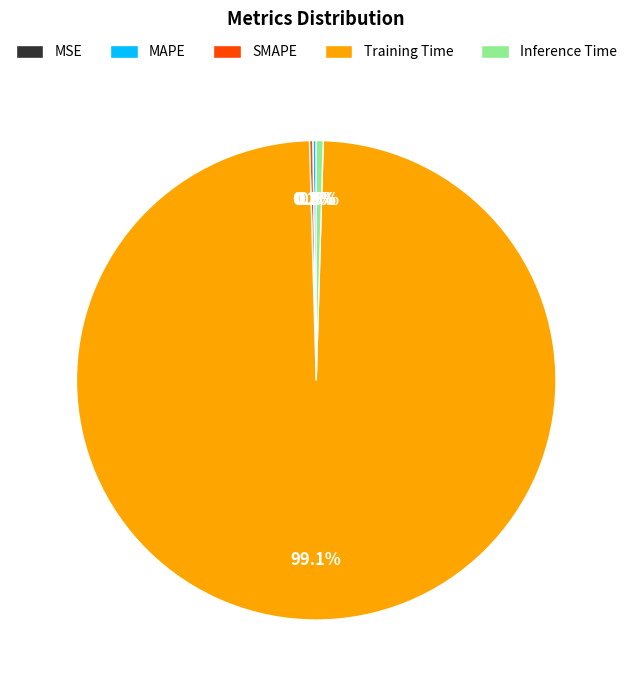

Which category has the biggest portion of the pie?

Training Time